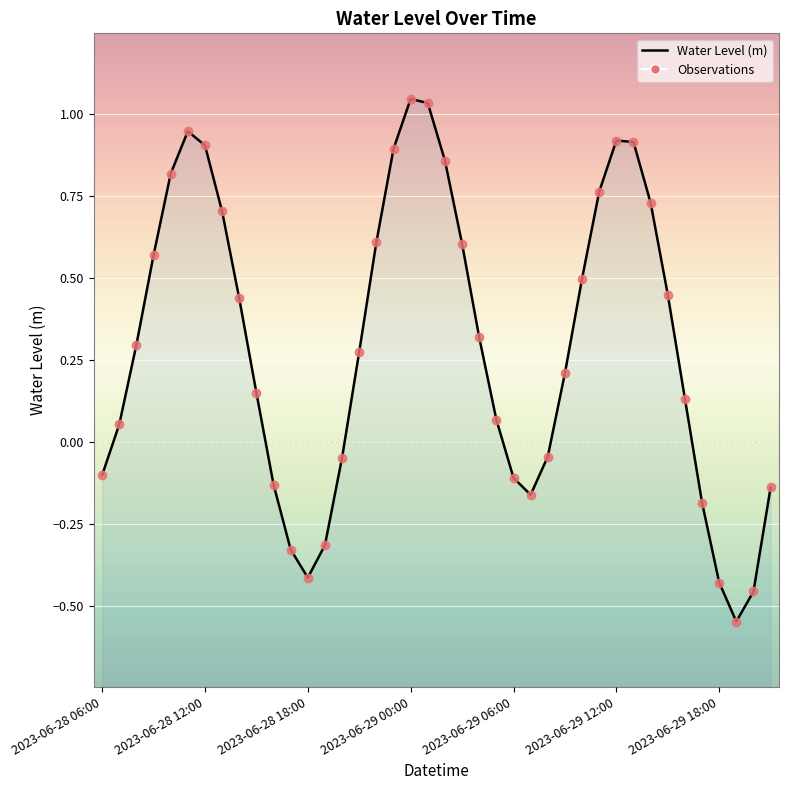

What is the difference between the second highest and second lowest values?

1.5